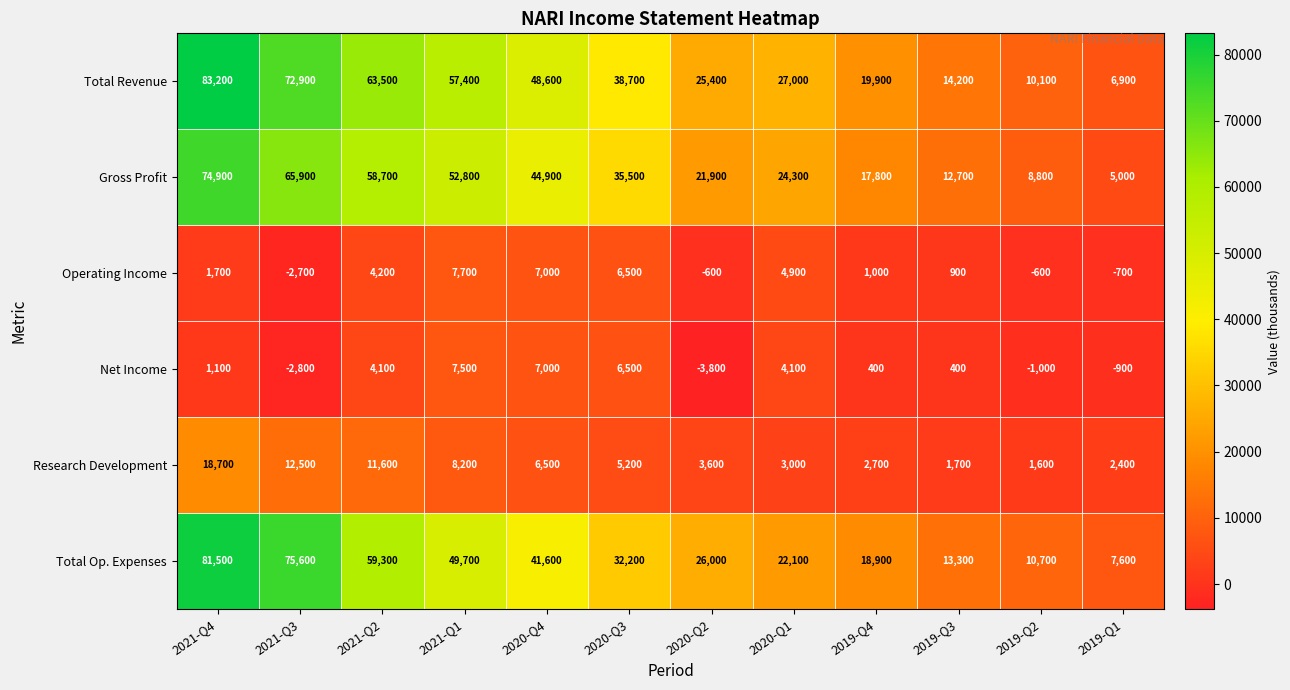

What is the average value of the Total Revenue series?

38983